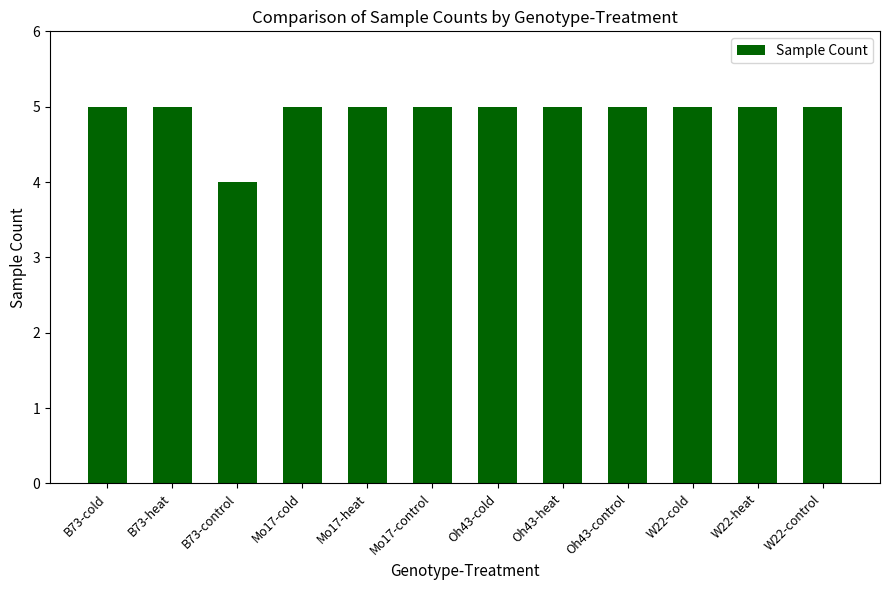

What is the sum of the values at B73-cold and B73-heat?

10